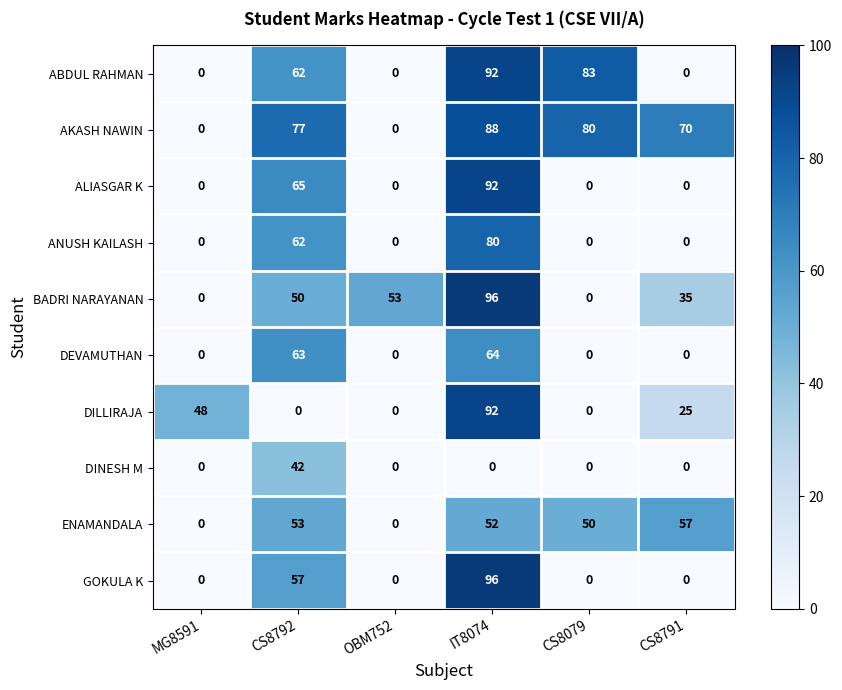

True or false: BADRI NARAYANAN has a value of 21 at OBM752.

False